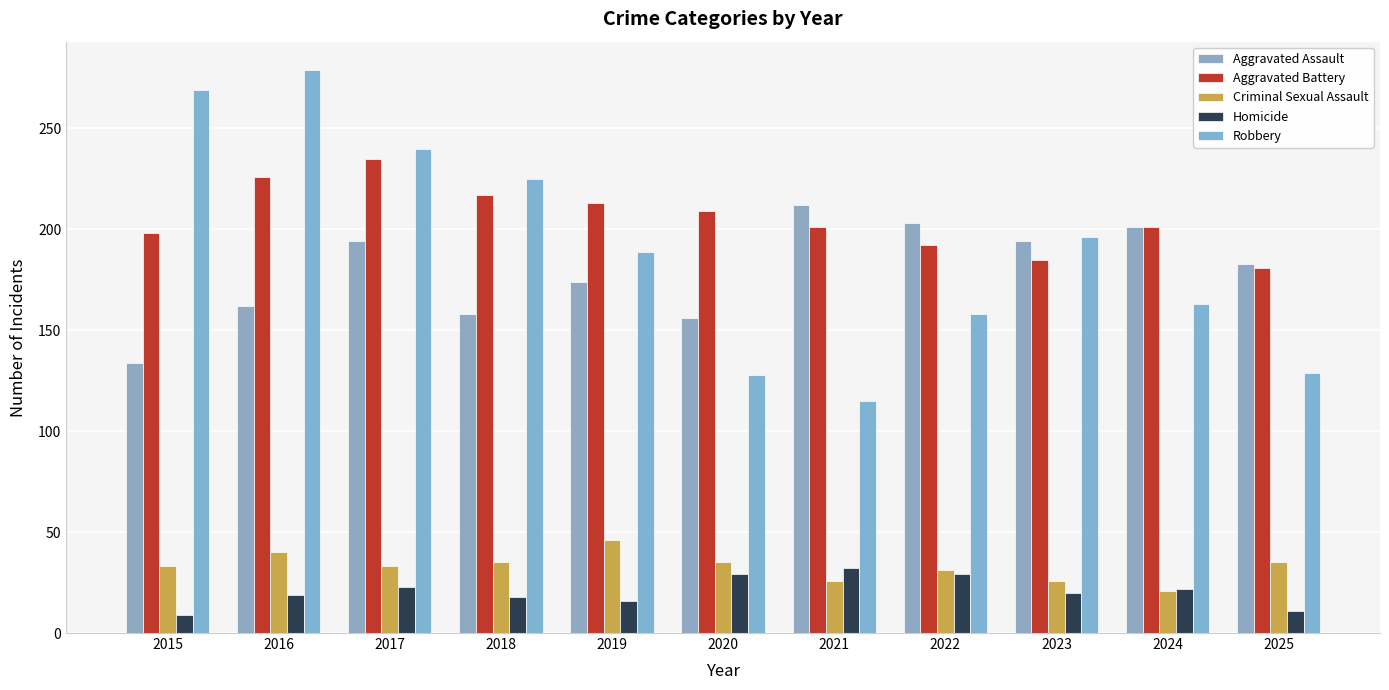

At which label is Criminal Sexual Assault closest to 33?

2015